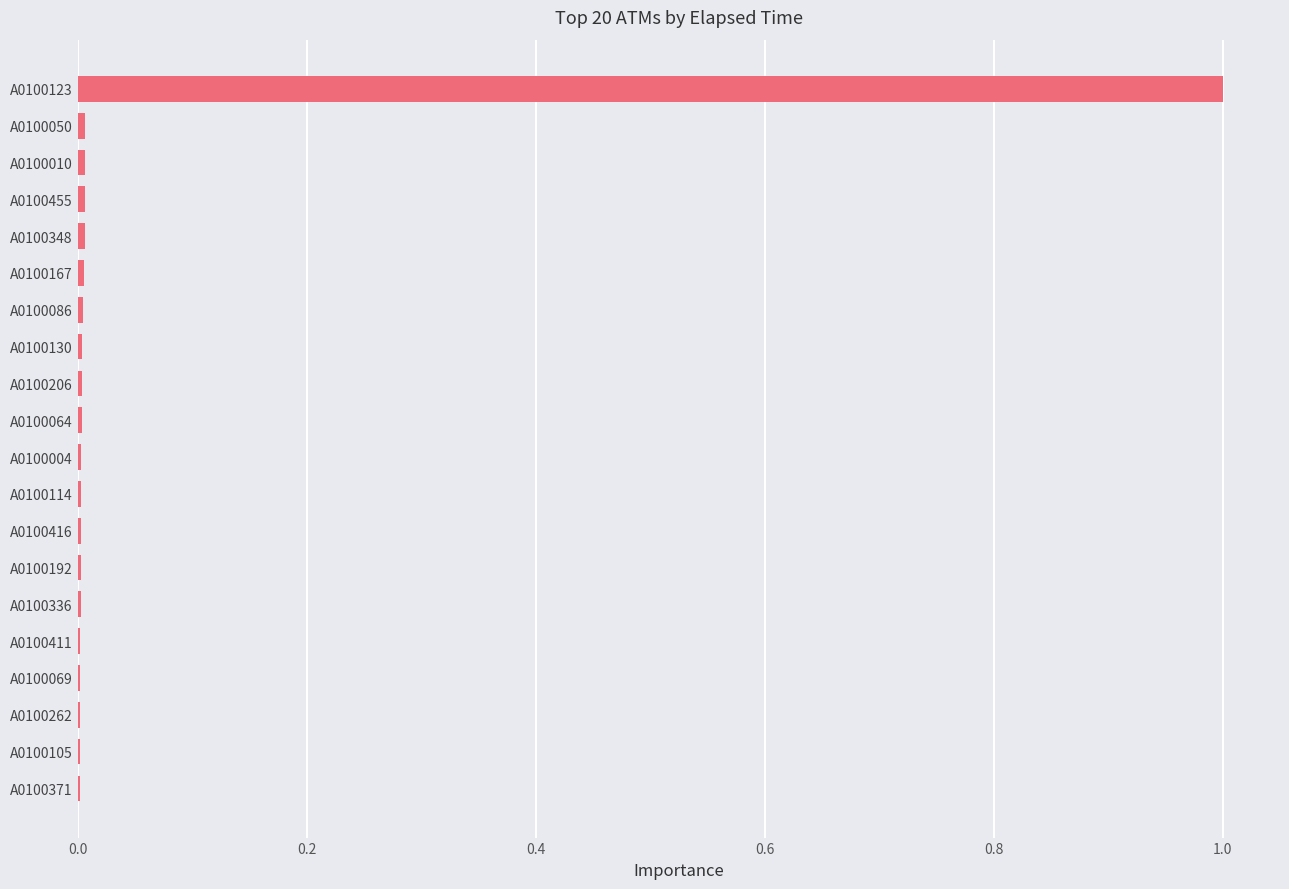

At which category does the chart reach its peak across all series?

A0100123